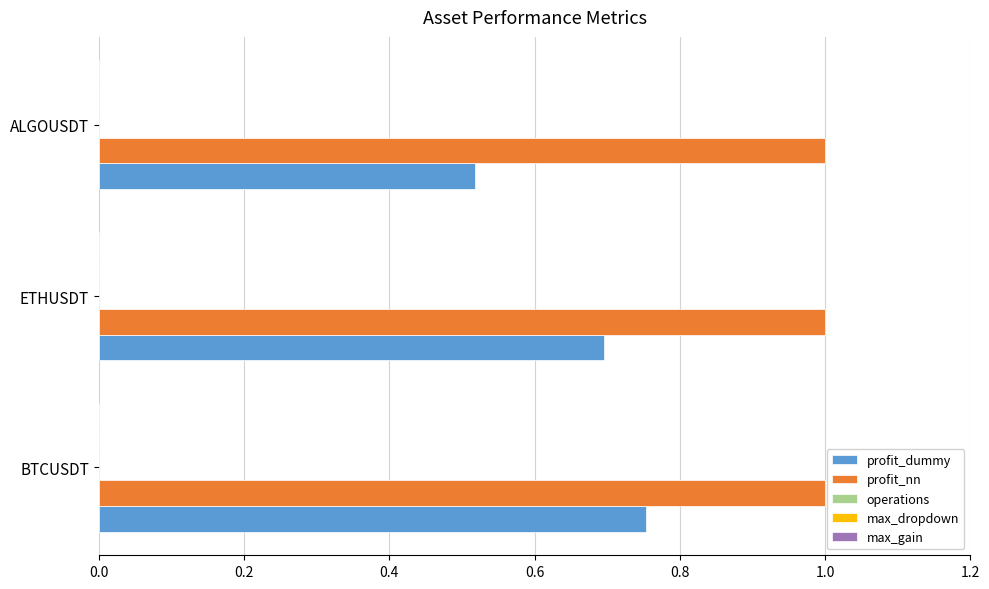

Which series has the widest spread of values?

profit_dummy